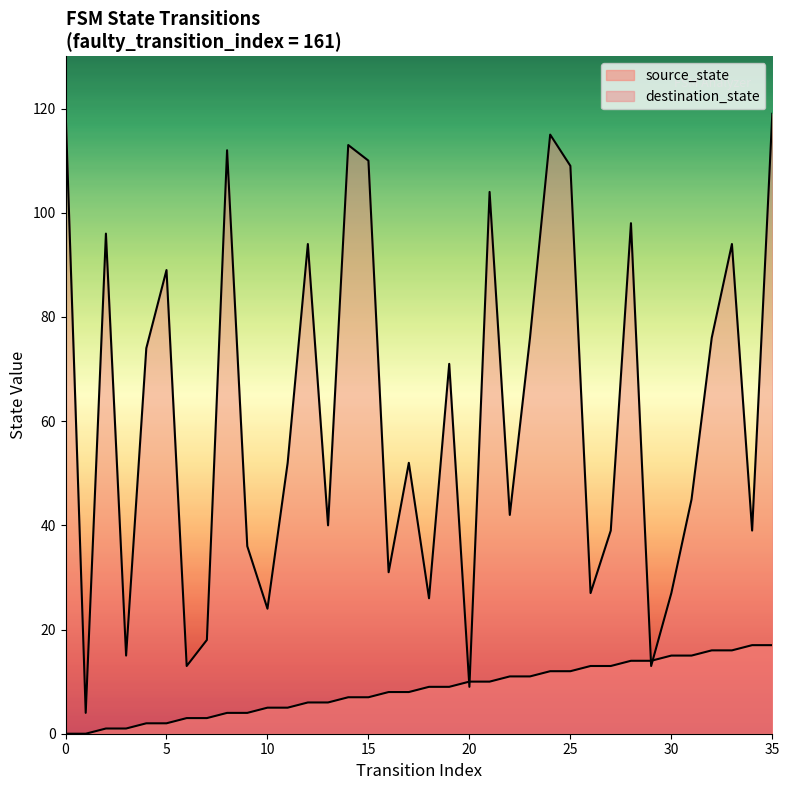

Reading left to right, extract all data points from this chart.

source_state: 0=0	1=0	2=1	3=1	4=2	5=2	6=3	7=3	8=4	9=4	10=5	11=5	12=6	13=6	14=7	15=7	16=8	17=8	18=9	19=9	20=10	21=10	22=11	23=11	24=12	25=12	26=13	27=13	28=14	29=14	30=15	31=15	32=16	33=16	34=17	35=17
destination_state: 0=120	1=4	2=96	3=15	4=74	5=89	6=13	7=18	8=112	9=36	10=24	11=52	12=94	13=40	14=113	15=110	16=31	17=52	18=26	19=71	20=9	21=104	22=42	23=76	24=115	25=109	26=27	27=39	28=98	29=13	30=27	31=45	32=76	33=94	34=39	35=119